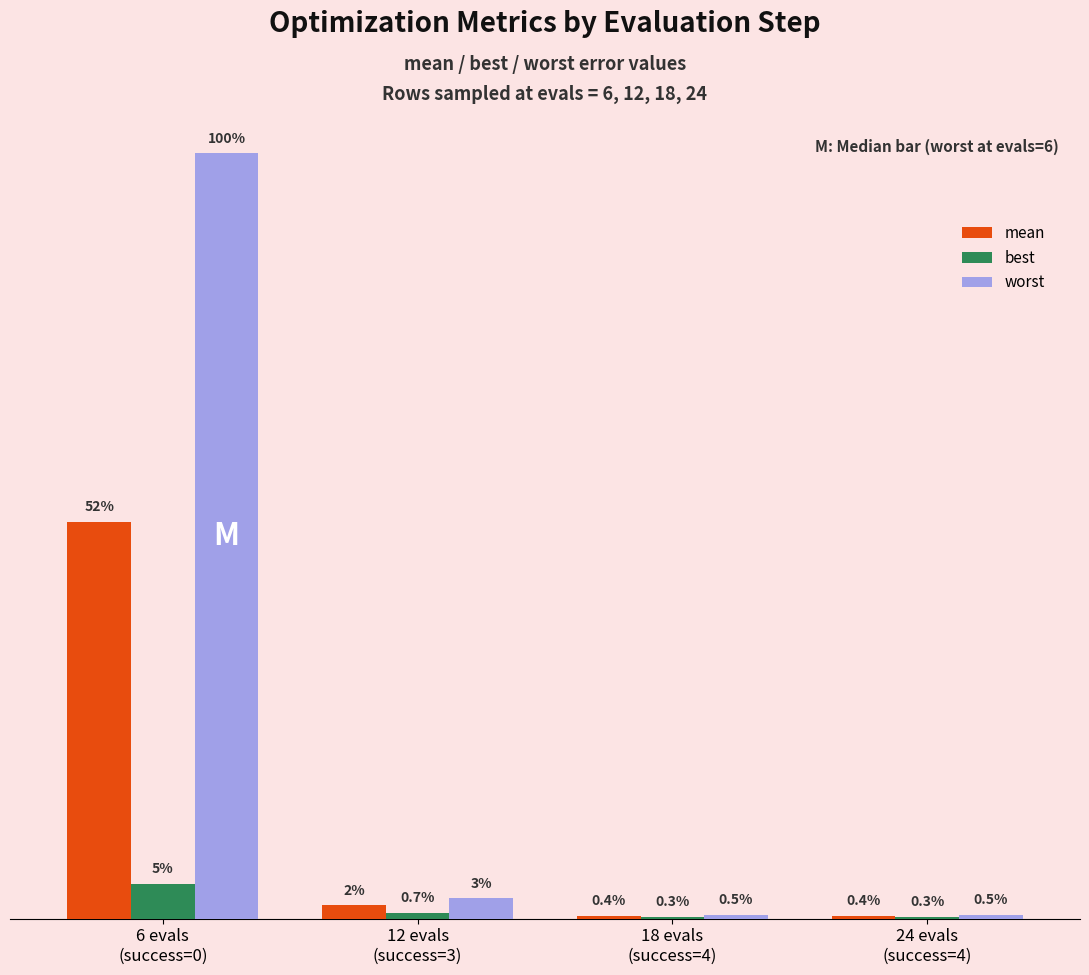

Does the chart contain stacked bars?

No